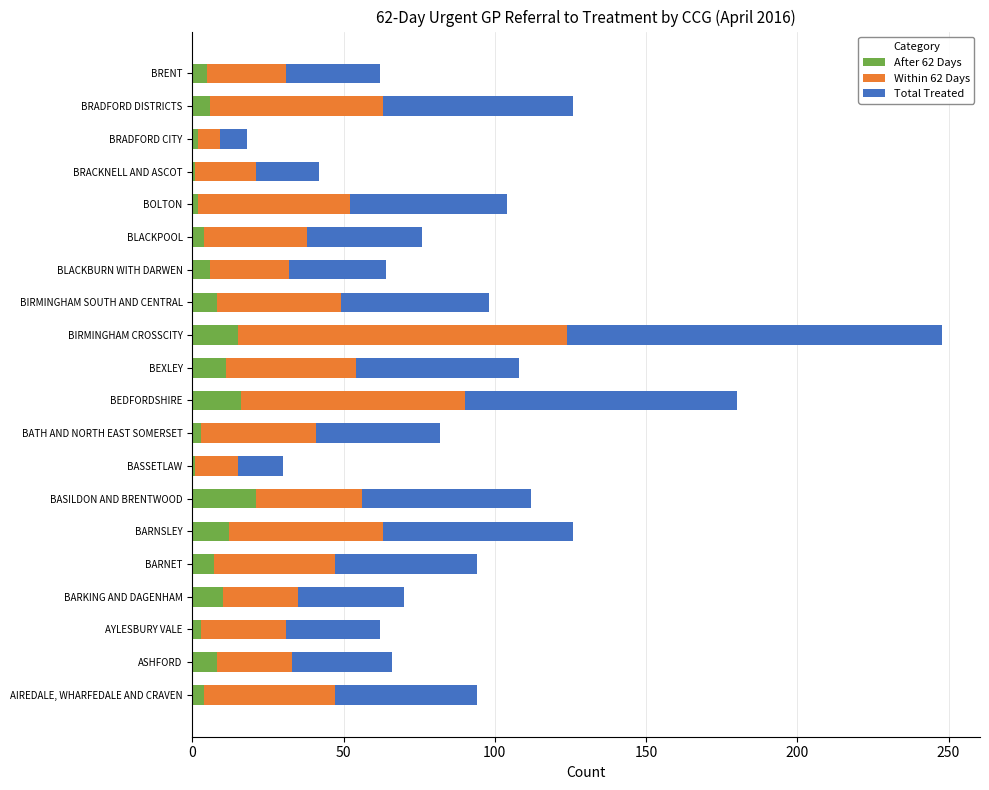

At which category is the sum across all series the highest?

BIRMINGHAM CROSSCITY